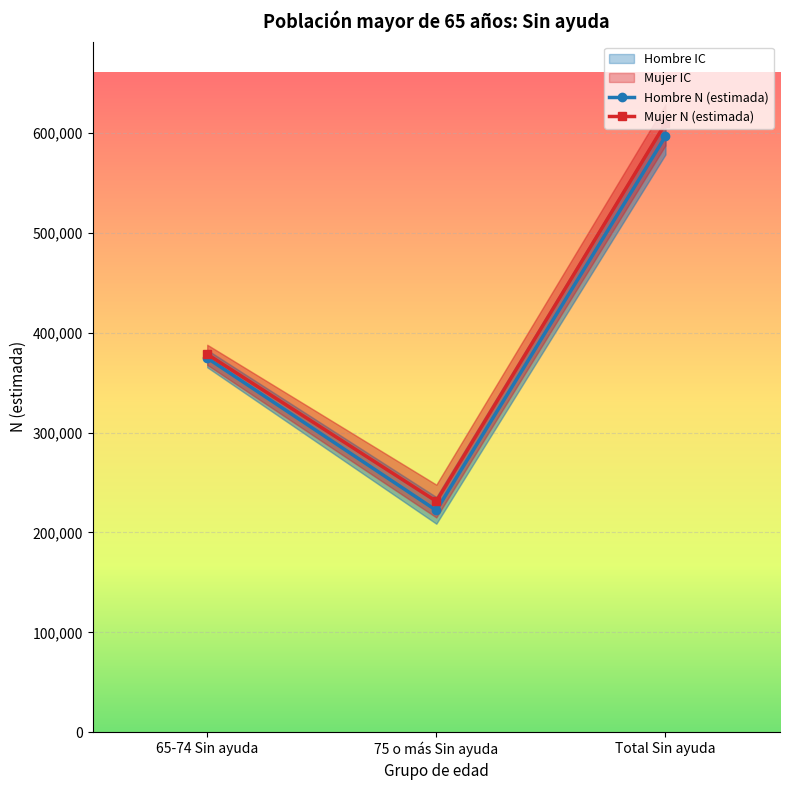

Which category has the highest value across all series?

Total Sin ayuda